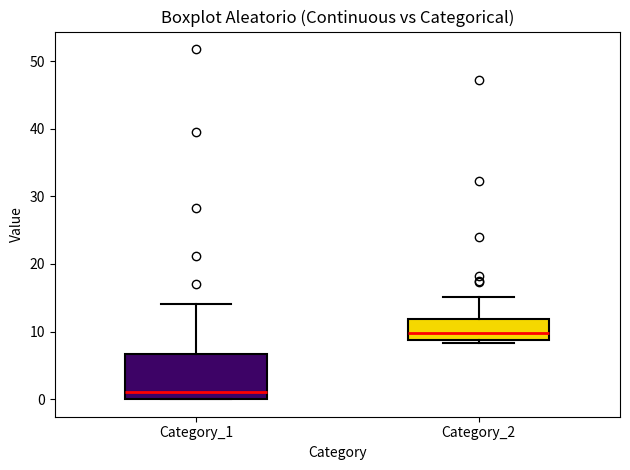

Which box is the tallest, from its lower edge to its upper edge?

Category_1